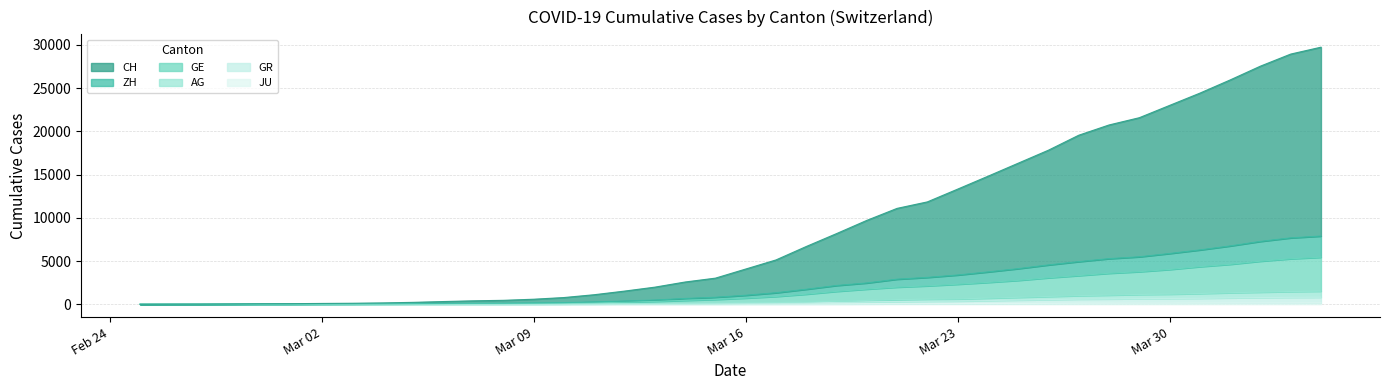

True or false: GE and CH cross at least once.

False